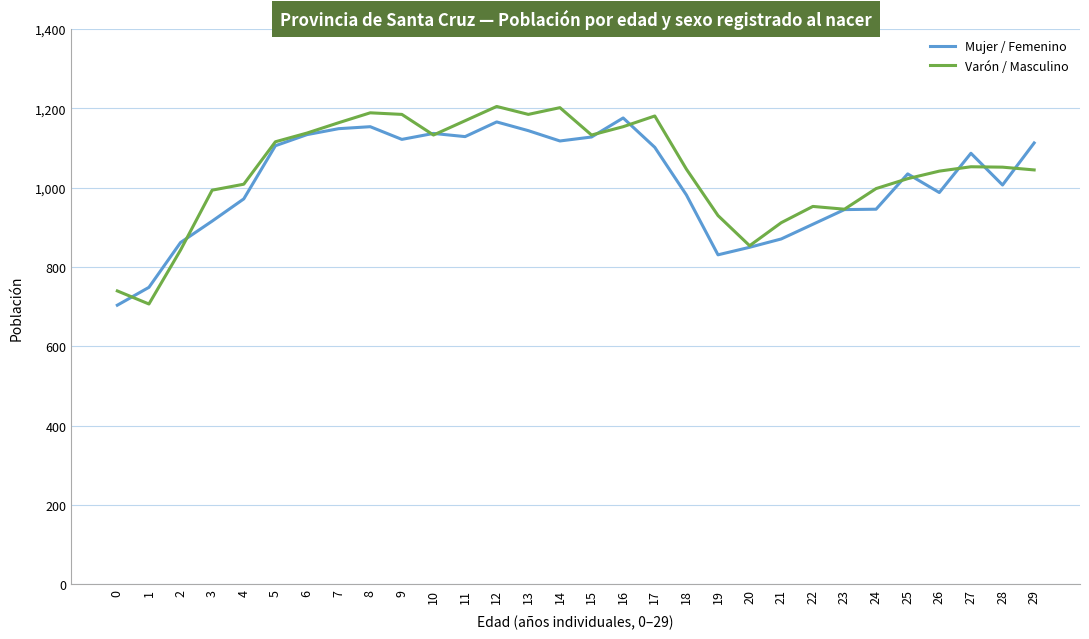

At which category does Varón / Masculino reach its first local valley?

1